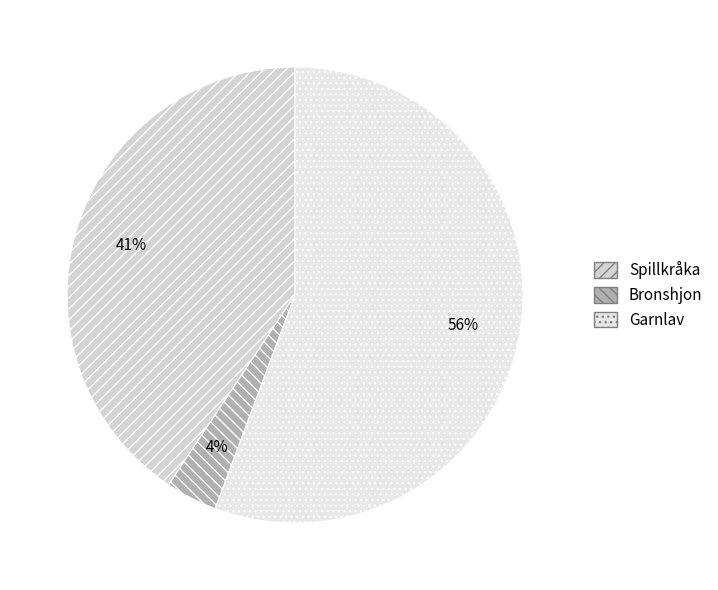

What is the change in value from Bronshjon to Garnlav?

+73427